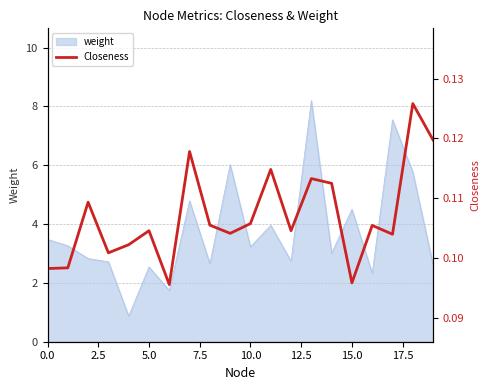

What is the sum of all values?

2.1